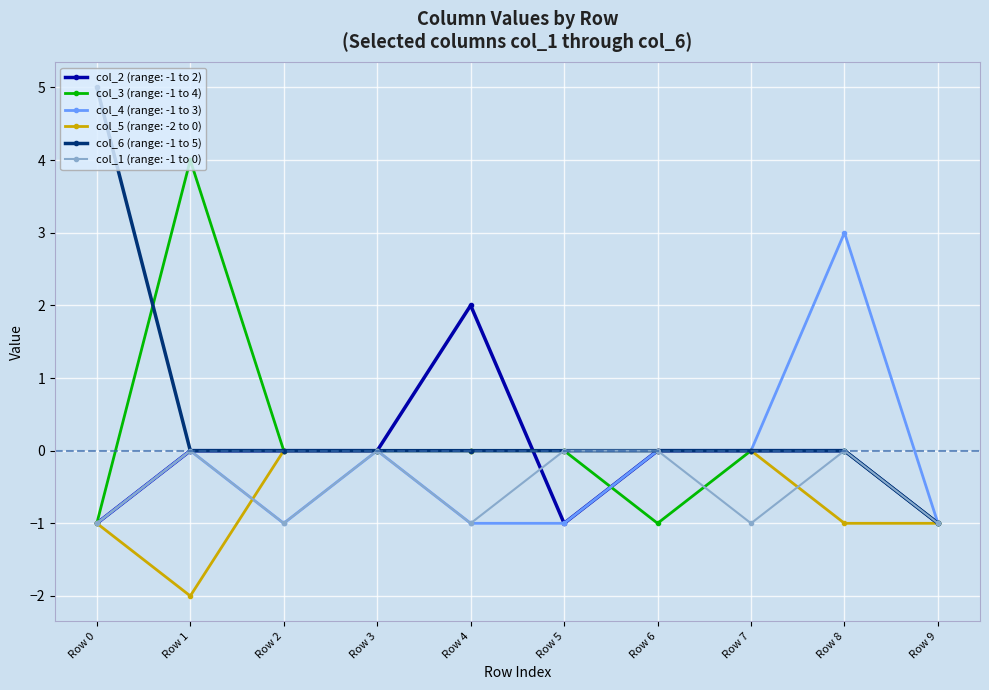

What is the value of the col_5 (range: -2 to 0) point at the 10th from the left?

-1